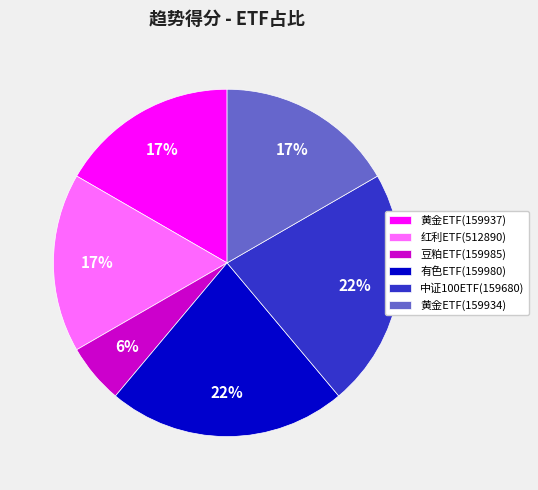

What is the smallest slice in the pie chart?

豆粕ETF(159985)